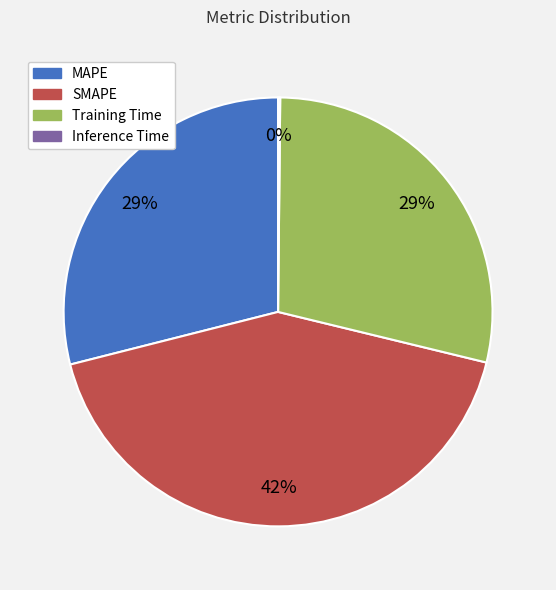

To the nearest percent, what is the average slice percentage?

25%